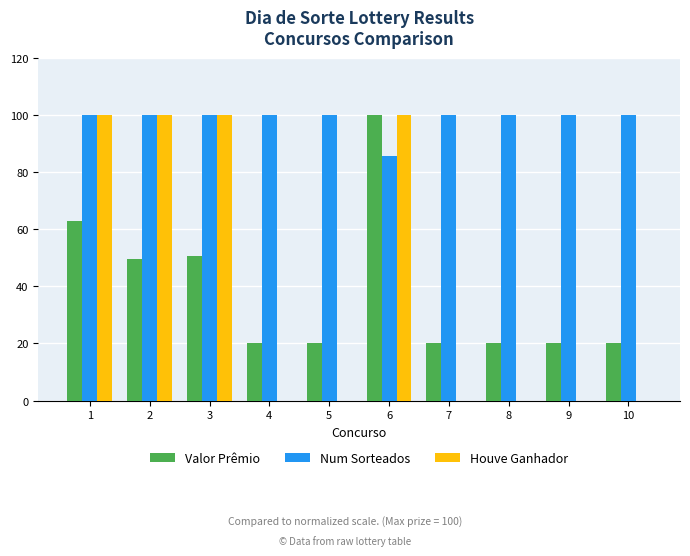

Reading left to right, transcribe all the data shown in this chart.

Valor Prêmio: 62.9	49.4	50.6	20.0	20.0	100.0	20.0	20.0	20.0	20.0
Num Sorteados: 100.0	100.0	100.0	100.0	100.0	85.7	100.0	100.0	100.0	100.0
Houve Ganhador: 100.0	100.0	100.0	0.0	0.0	100.0	0.0	0.0	0.0	0.0